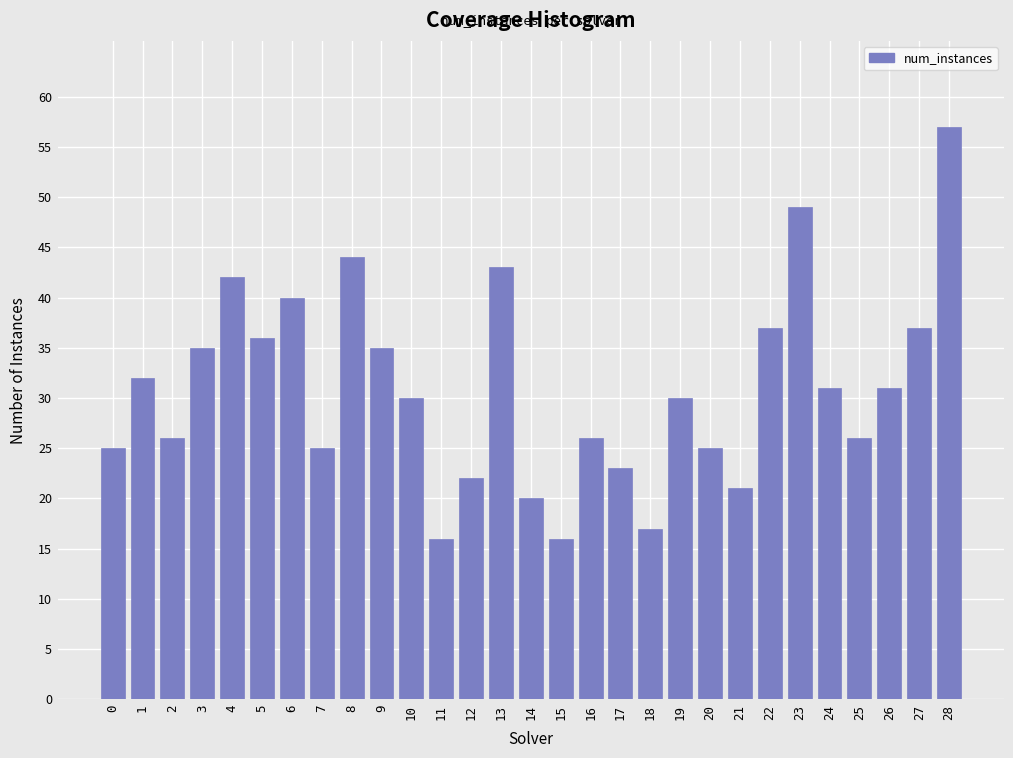

Reading left to right, transcribe all the data shown in this chart.

25	32	26	35	42	36	40	25	44	35	30	16	22	43	20	16	26	23	17	30	25	21	37	49	31	26	31	37	57